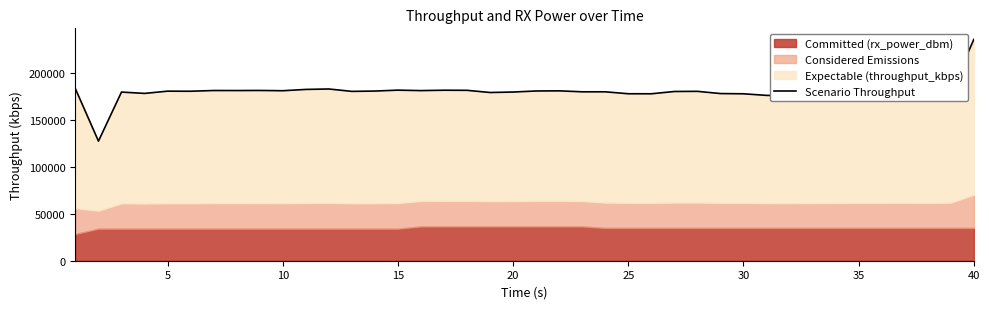

What is the average value?

179788.2